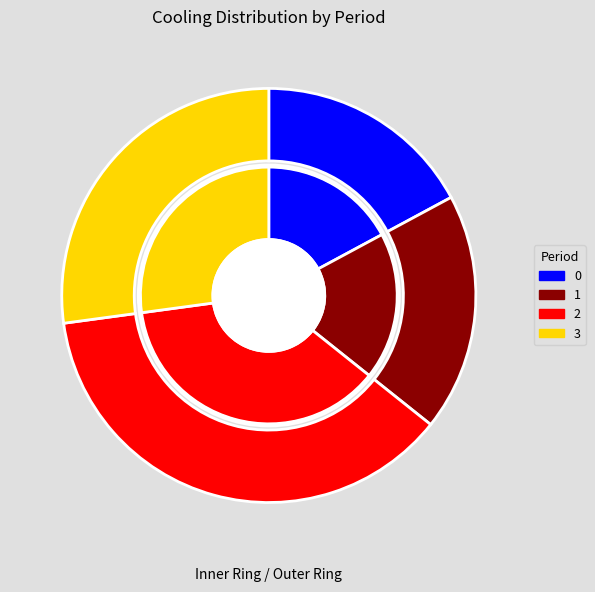

Is there a majority slice in this chart?

No